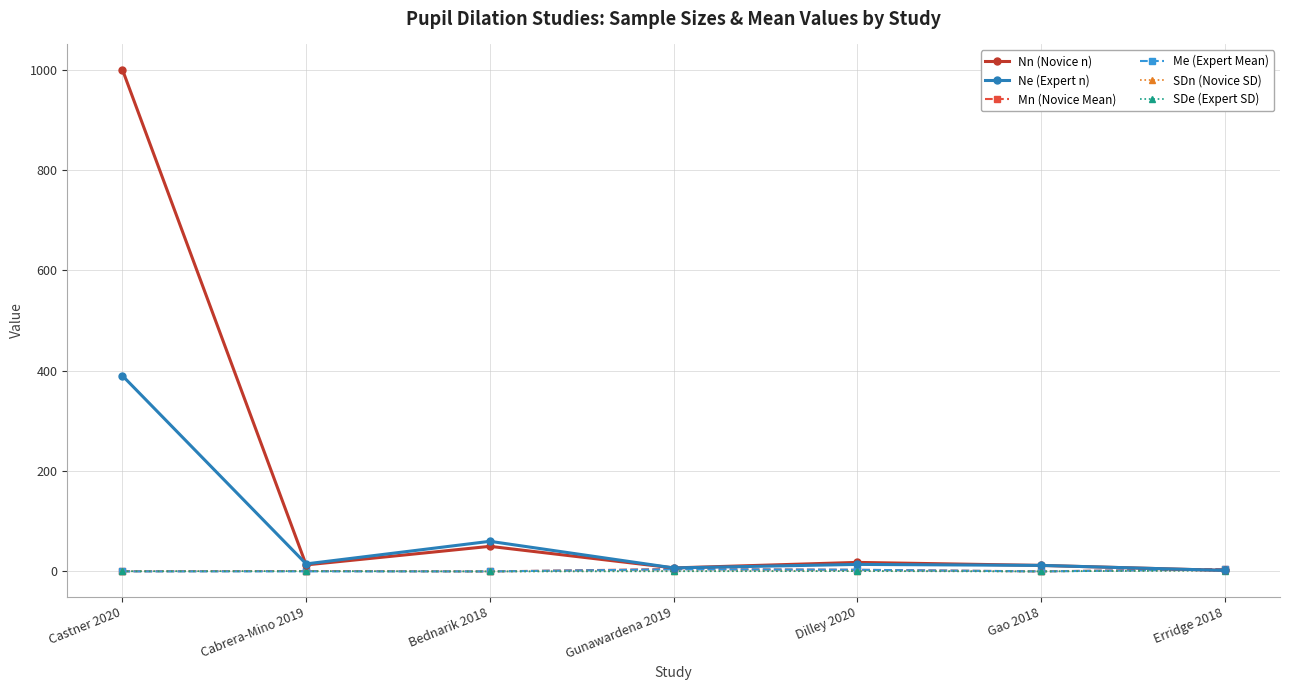

What is the average value of the Nn (Novice n) series?

157.4